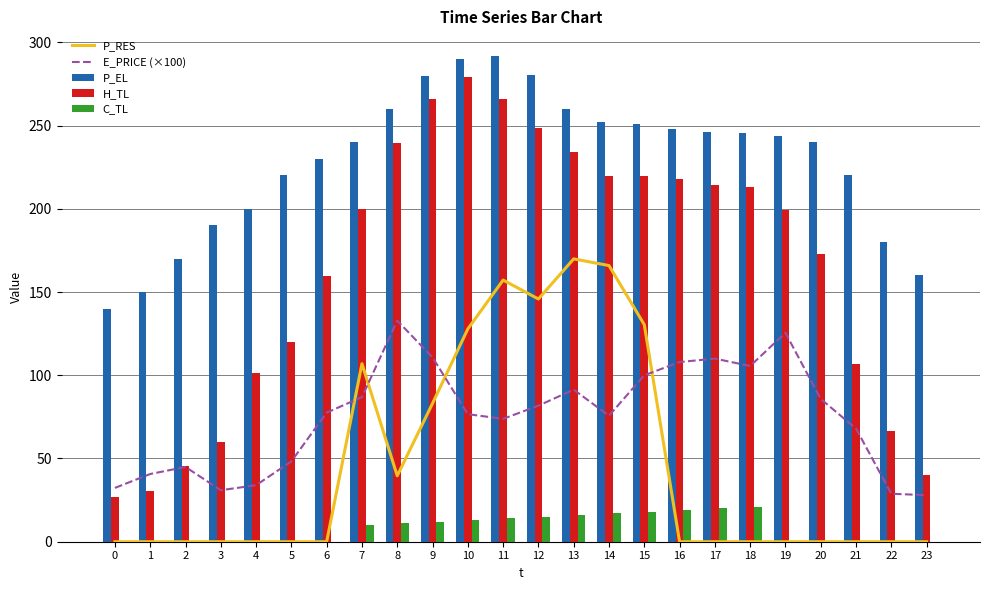

Does the chart contain any negative values?

No